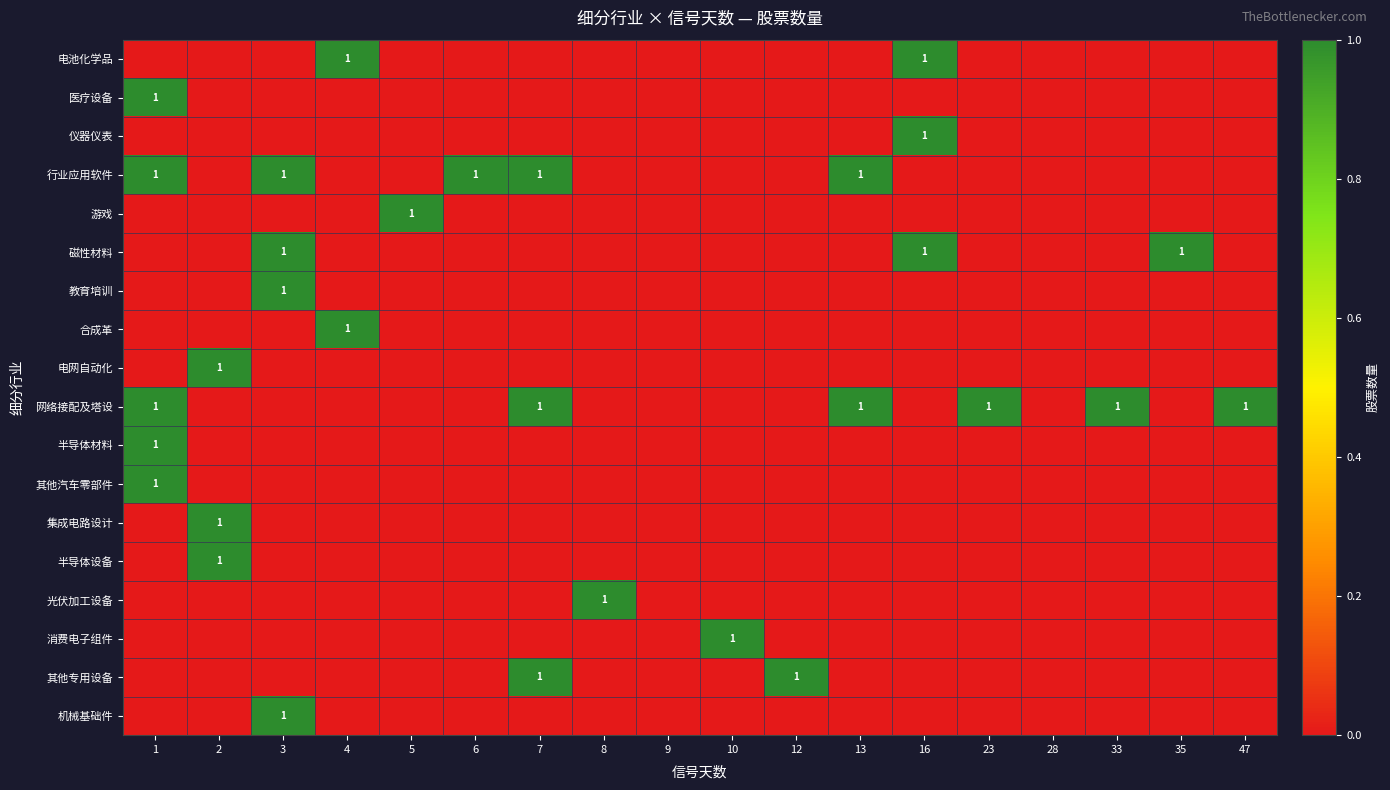

At which label is 集成电路设计 closest to 0?

1